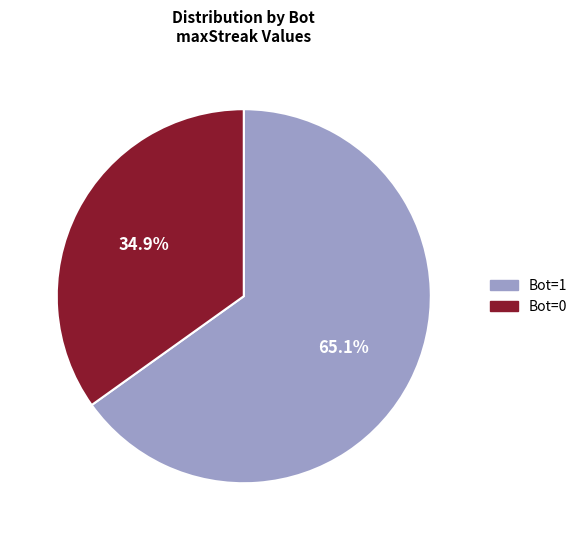

Does any single category account for the majority?

Yes